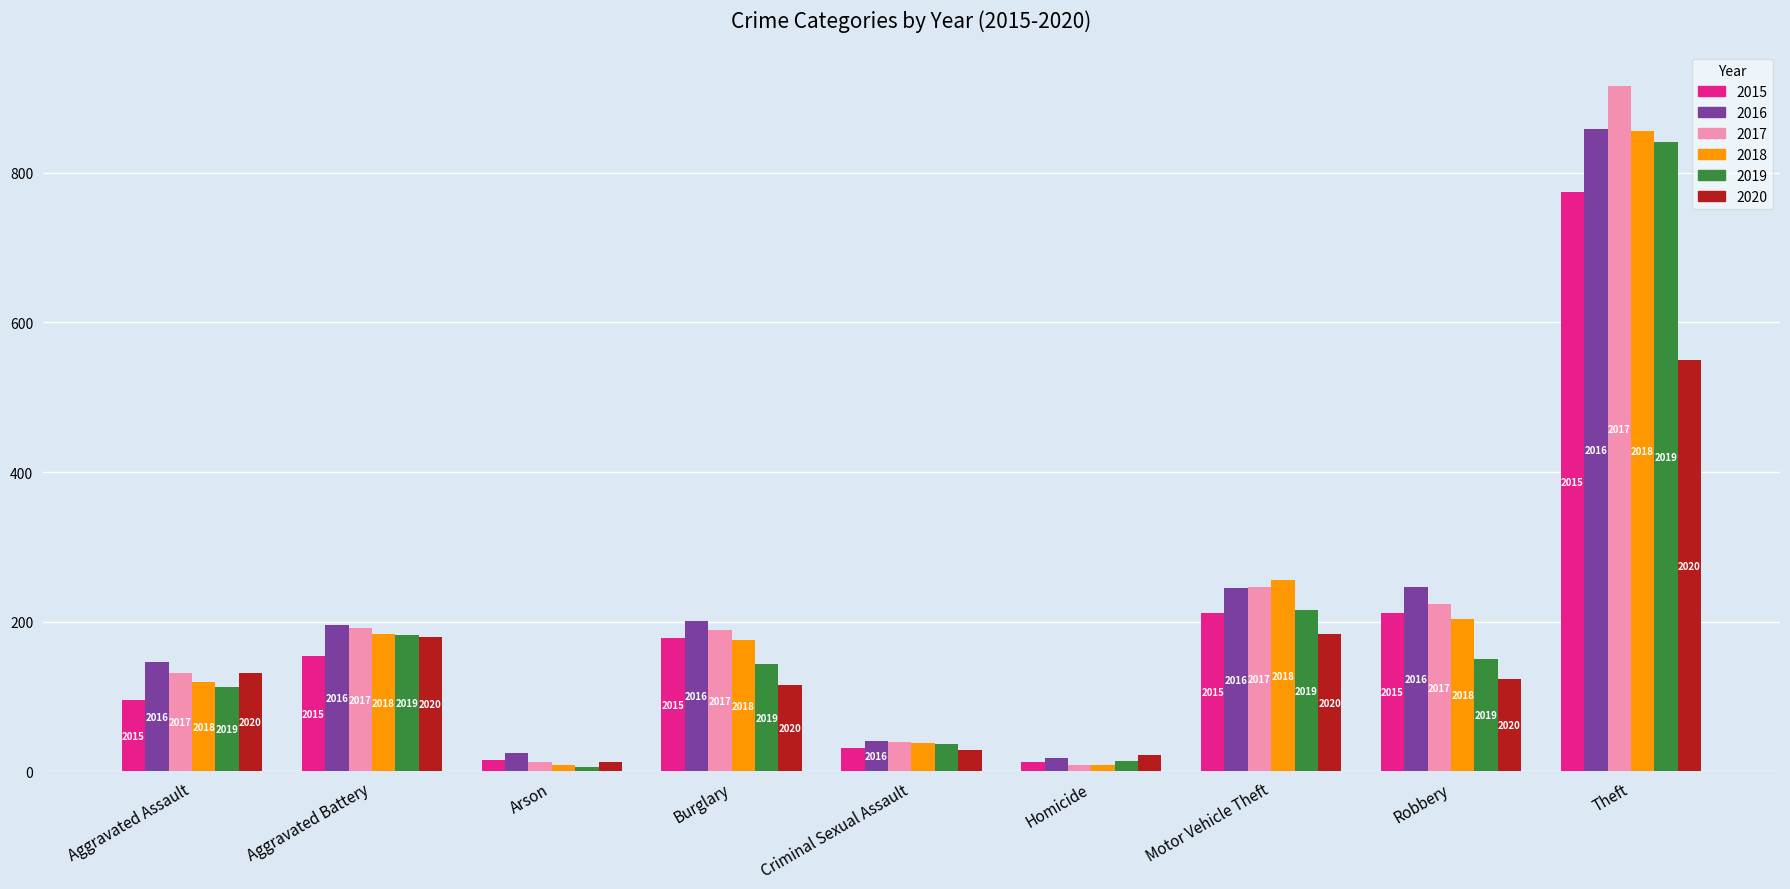

Which series changed the most between Burglary and Theft?

2017